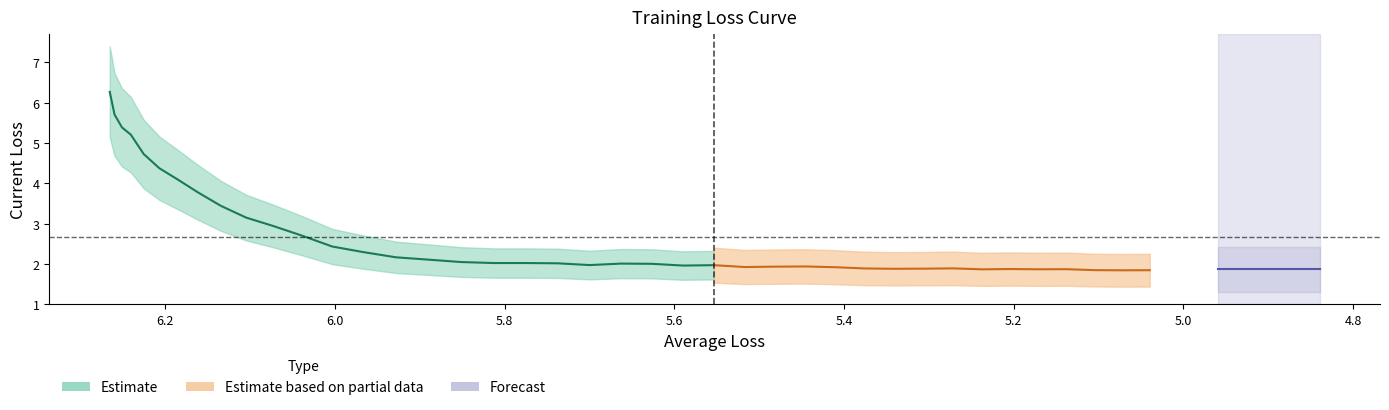

True or false: Current Loss and Average Loss cross at least once.

False